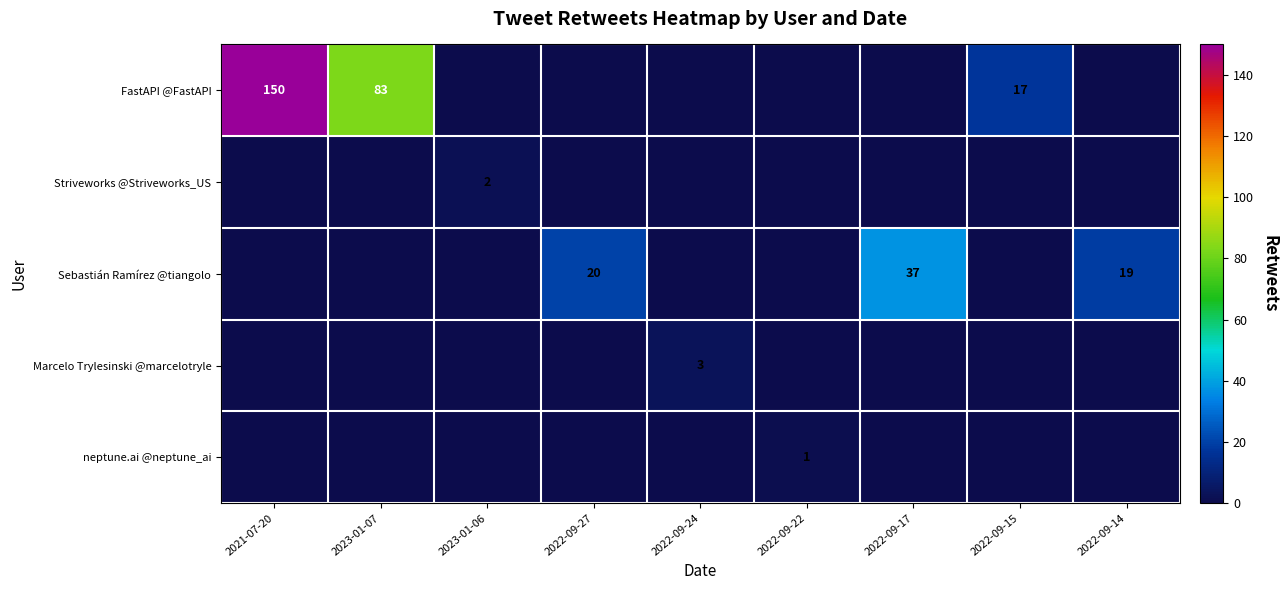

True or false: Sebastián Ramírez @tiangolo has a value of 52 at 2022-09-17.

False